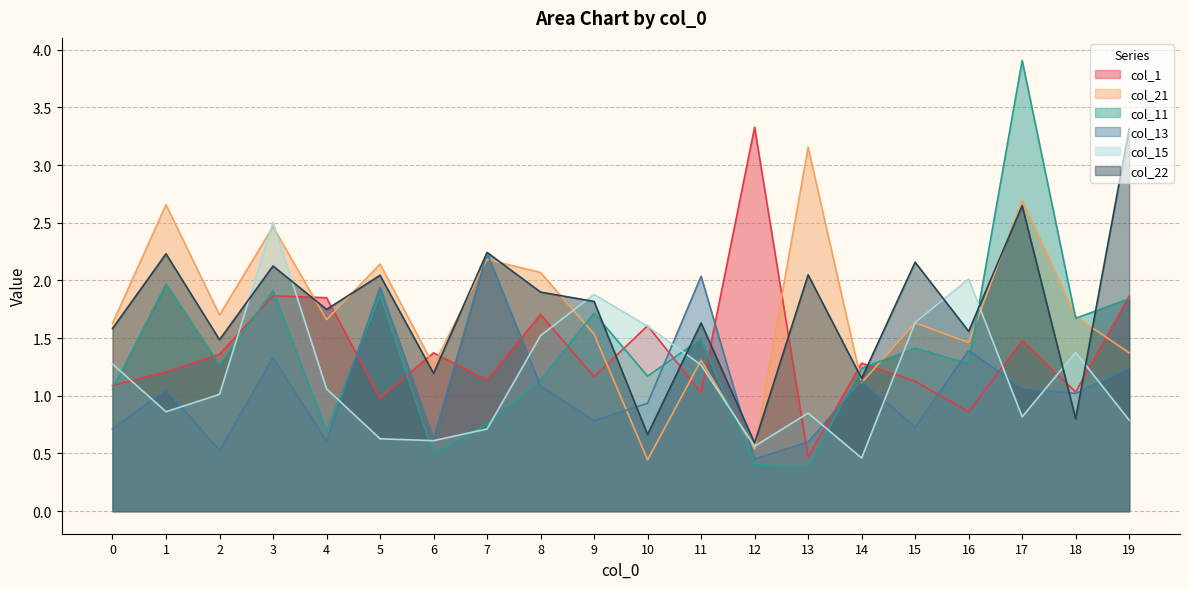

What is the sum of all col_13 values?

21.5